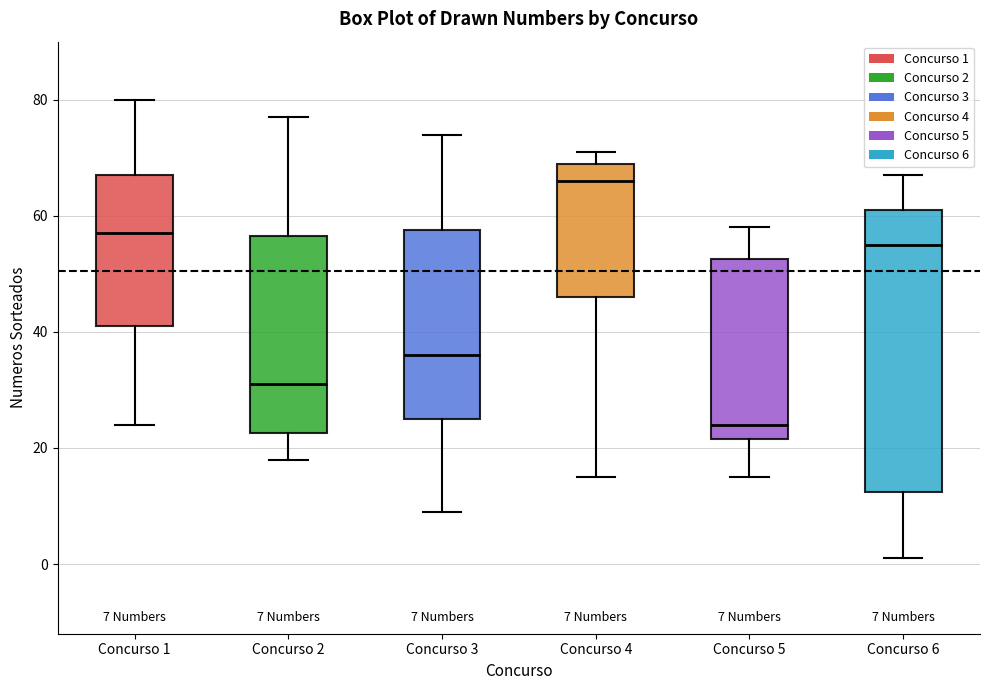

Which box's median line is the highest?

Concurso 4